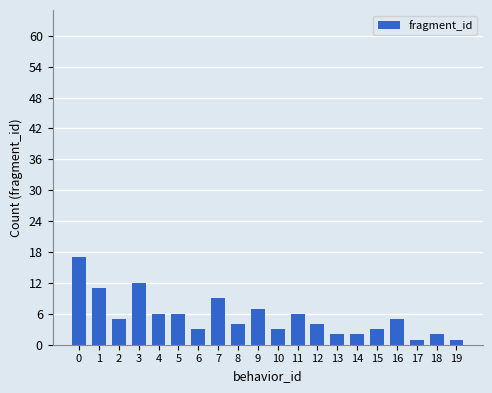

Reading left to right, list all the values displayed in this chart.

17	11	5	12	6	6	3	9	4	7	3	6	4	2	2	3	5	1	2	1